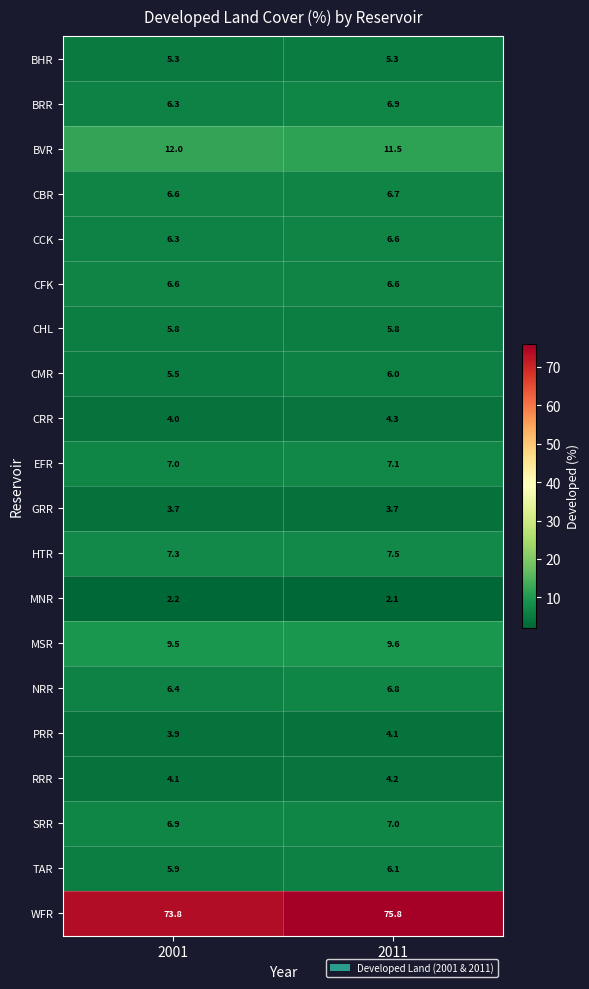

How many distinct data groups are displayed?

20